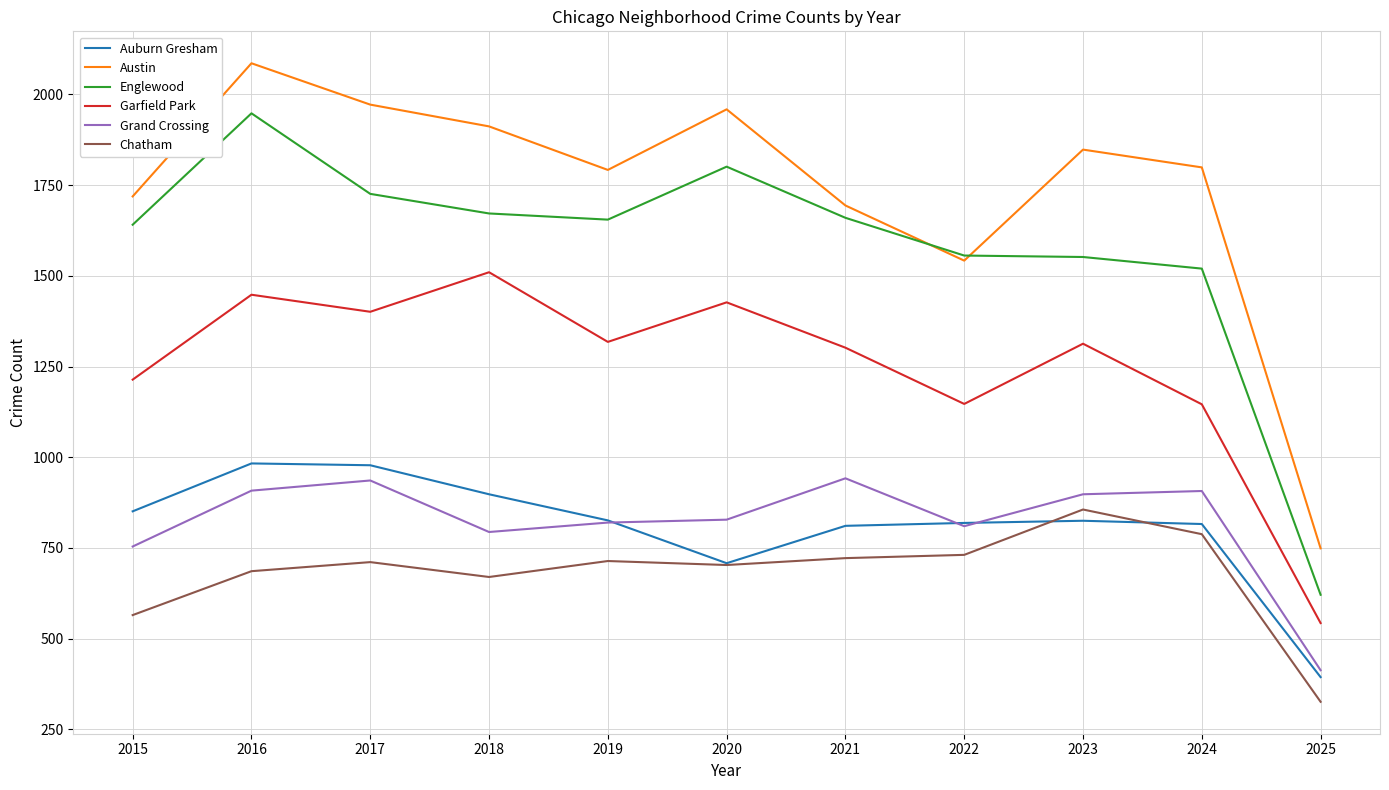

Rank the series by their maximum value, from highest to lowest.

Austin, Englewood, Garfield Park, Auburn Gresham, Grand Crossing, Chatham